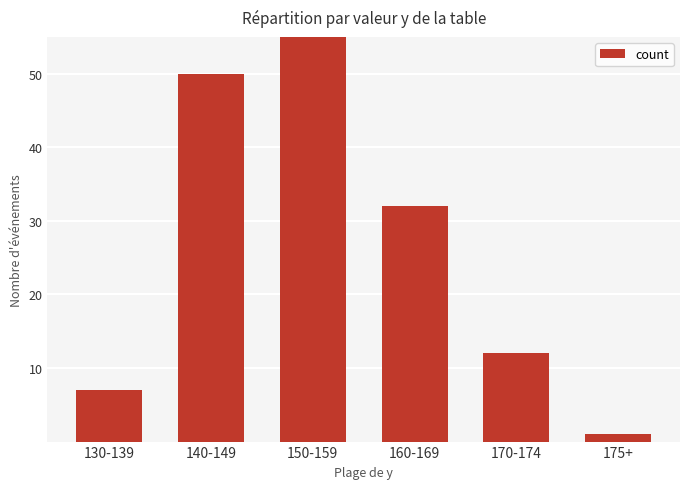

Reading right to left, what are all the values shown in this chart?

1	12	32	58	50	7